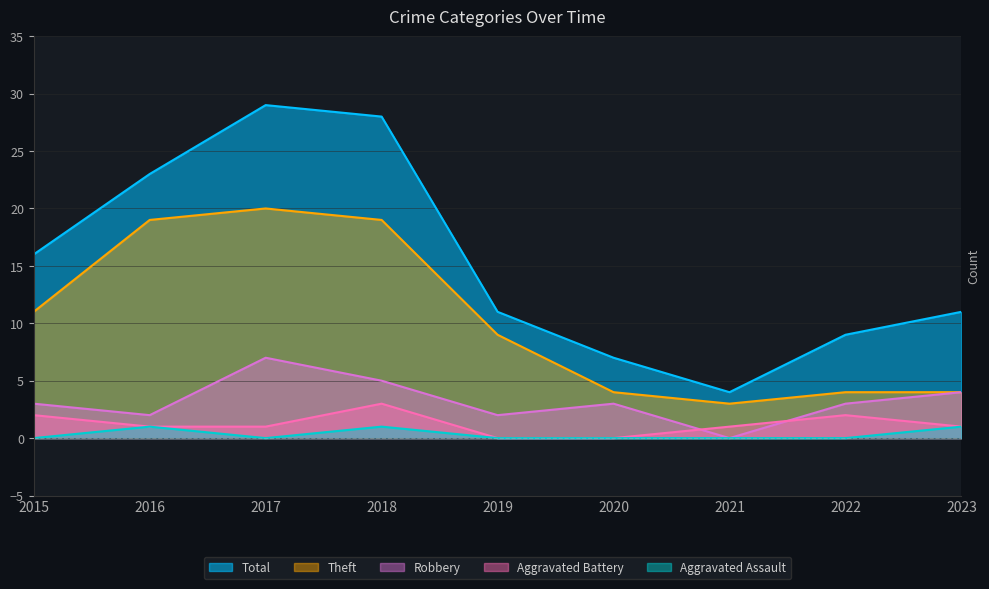

Where does the Robbery series first go above 3?

2017